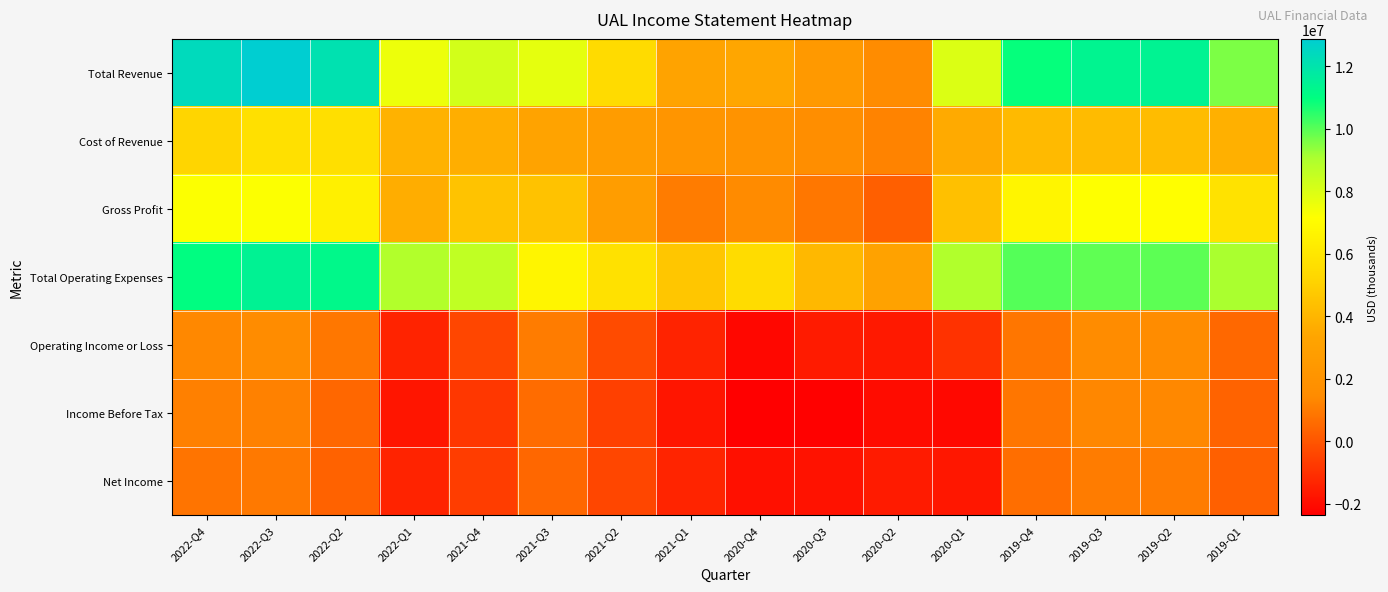

How many data points does each series have?

16